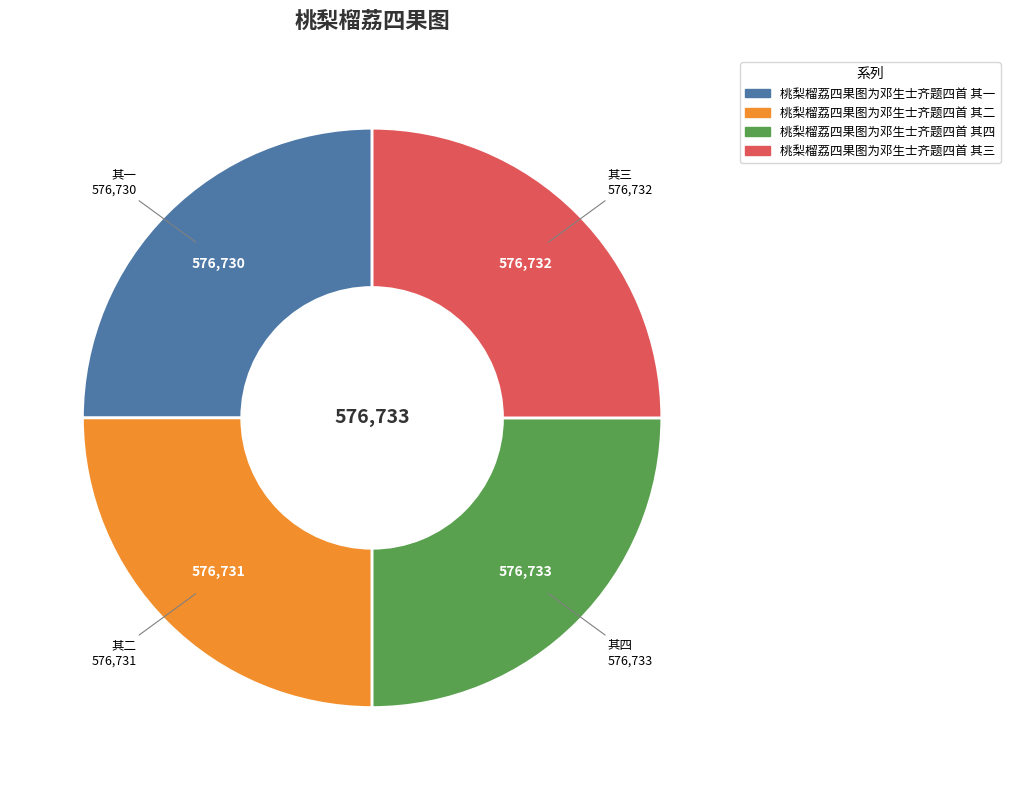

The 桃梨榴荔四果图为邓生士齐题四首 其一 slice represents 25% of the pie. True or false?

True